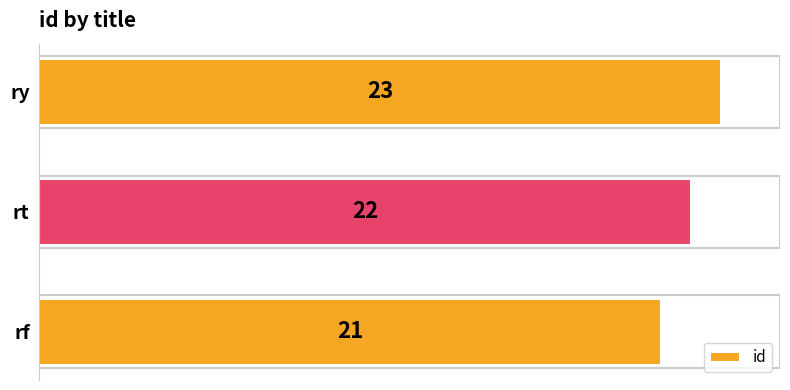

Is it true that the value at rt is 14?

False